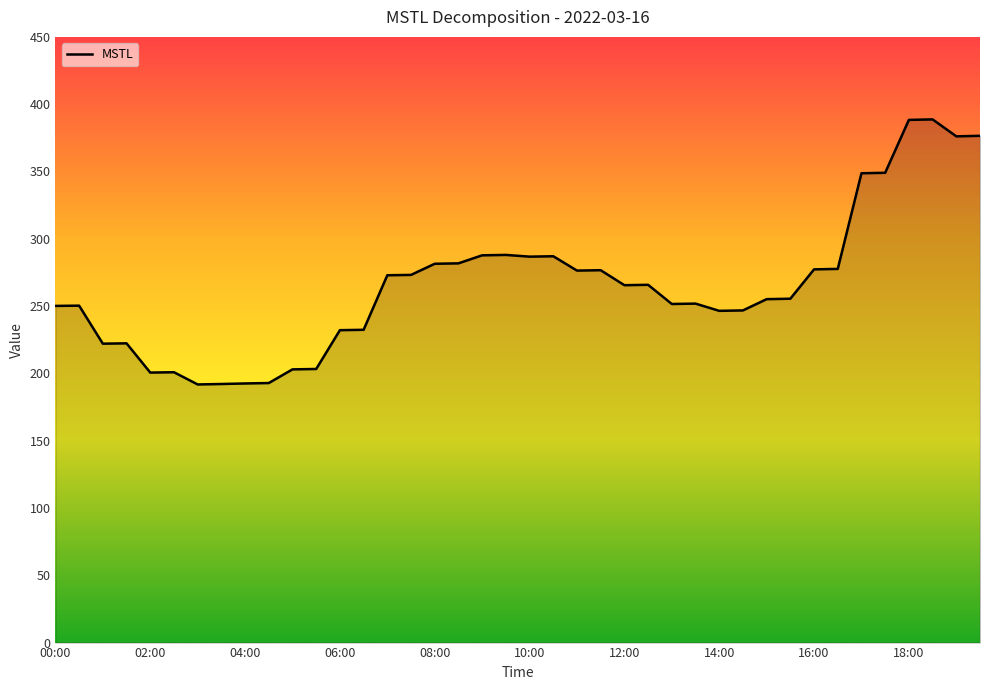

What is the difference between the maximum and minimum values?

196.9